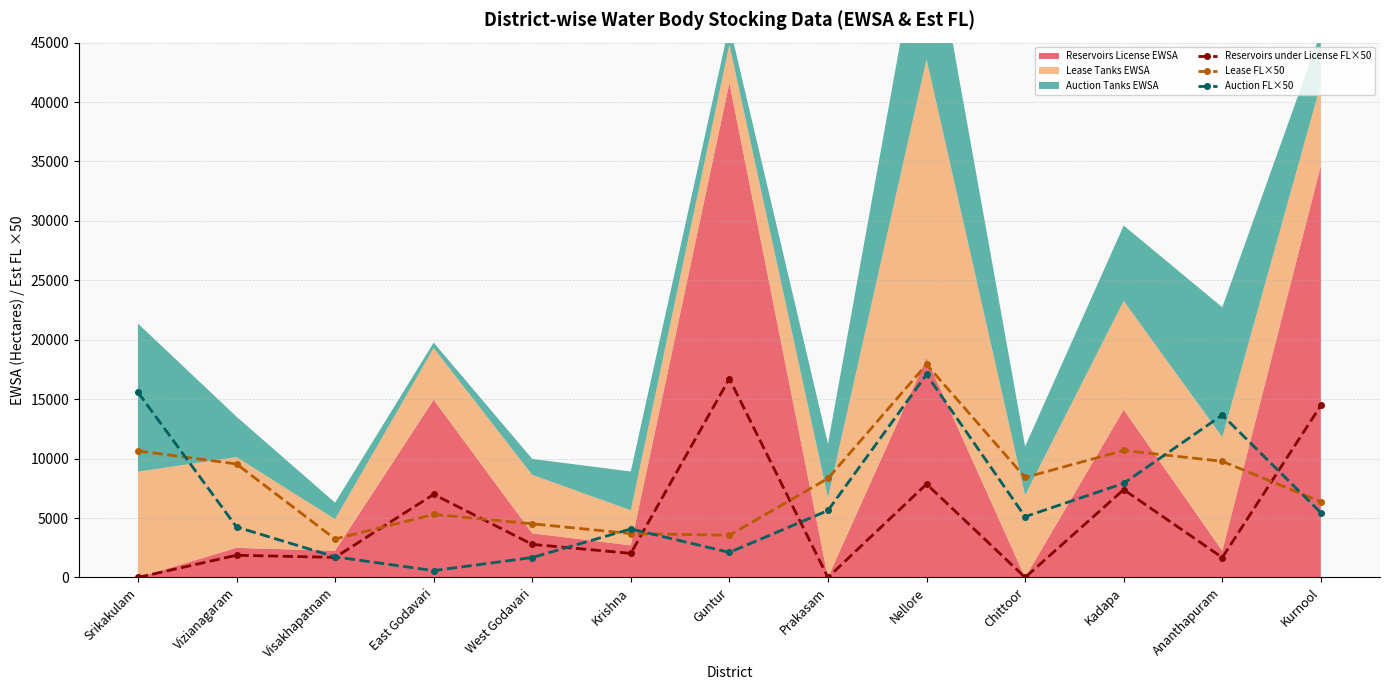

True or false: Lease FL×50 has more than 0 interior local peaks.

True